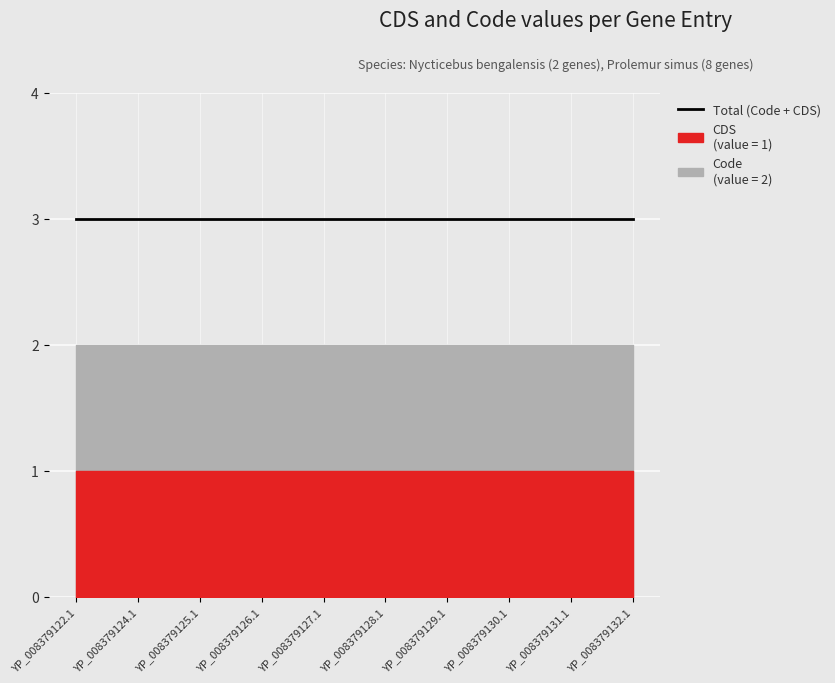

Reading left to right, list all the values displayed in this chart.

CDS (Code=1): YP_008379122.1=1	YP_008379124.1=1	YP_008379125.1=1	YP_008379126.1=1	YP_008379127.1=1	YP_008379128.1=1	YP_008379129.1=1	YP_008379130.1=1	YP_008379131.1=1	YP_008379132.1=1
Code: YP_008379122.1=2	YP_008379124.1=2	YP_008379125.1=2	YP_008379126.1=2	YP_008379127.1=2	YP_008379128.1=2	YP_008379129.1=2	YP_008379130.1=2	YP_008379131.1=2	YP_008379132.1=2